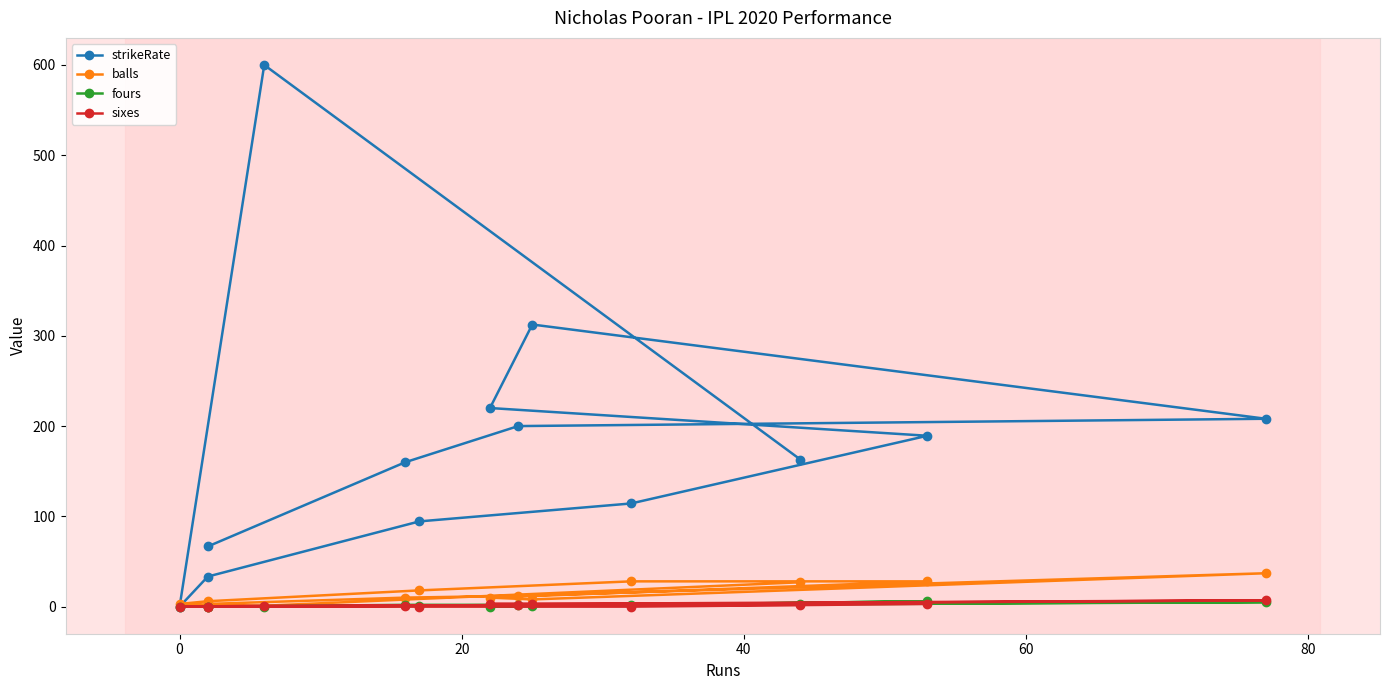

True or false: sixes and fours intersect in this chart.

True